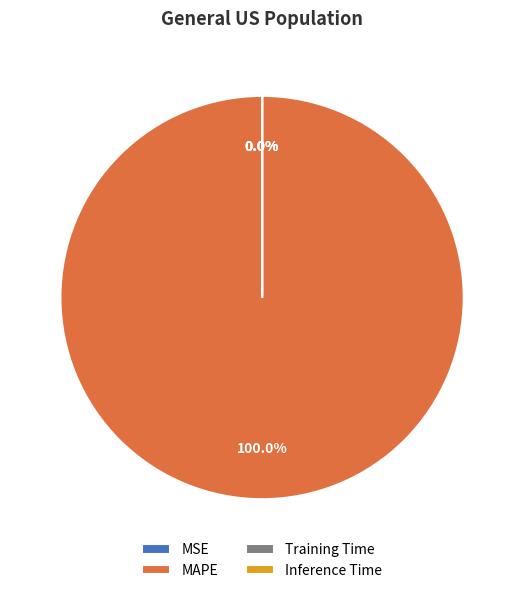

Count the number of slices in the pie.

4